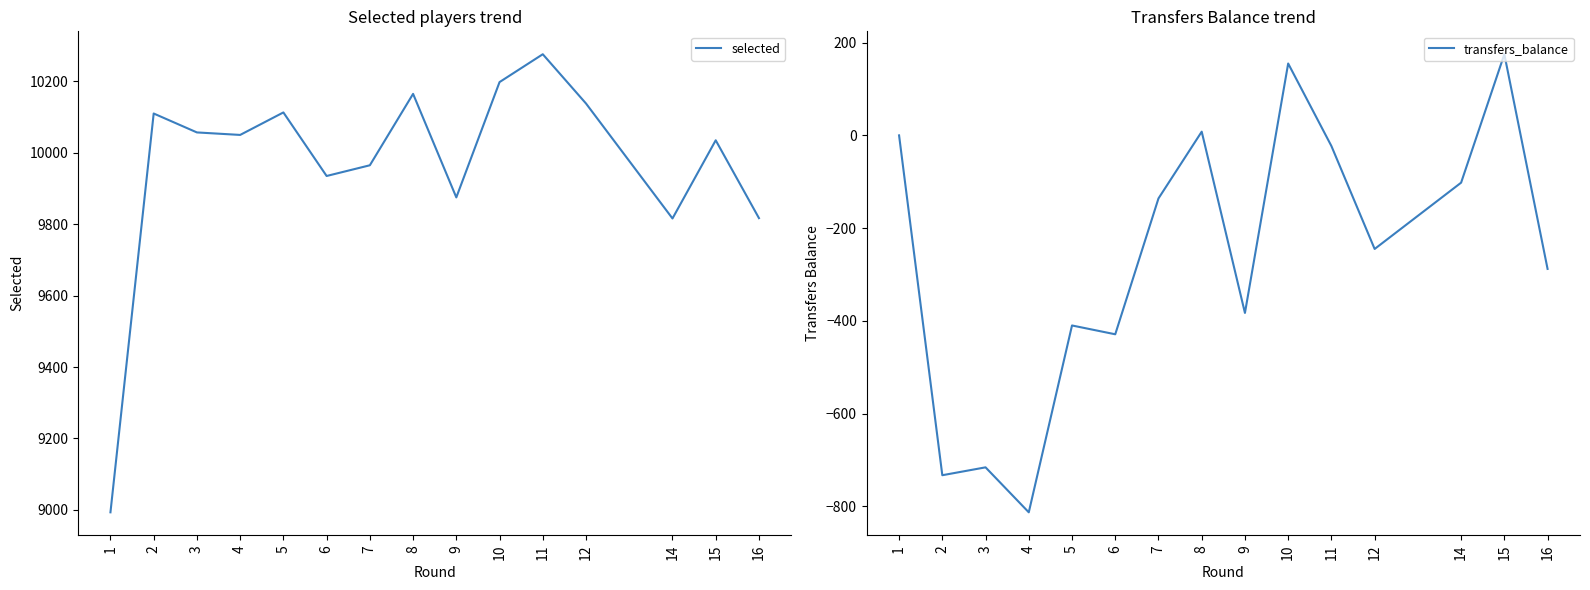

Which category has the lowest value across all series?

4